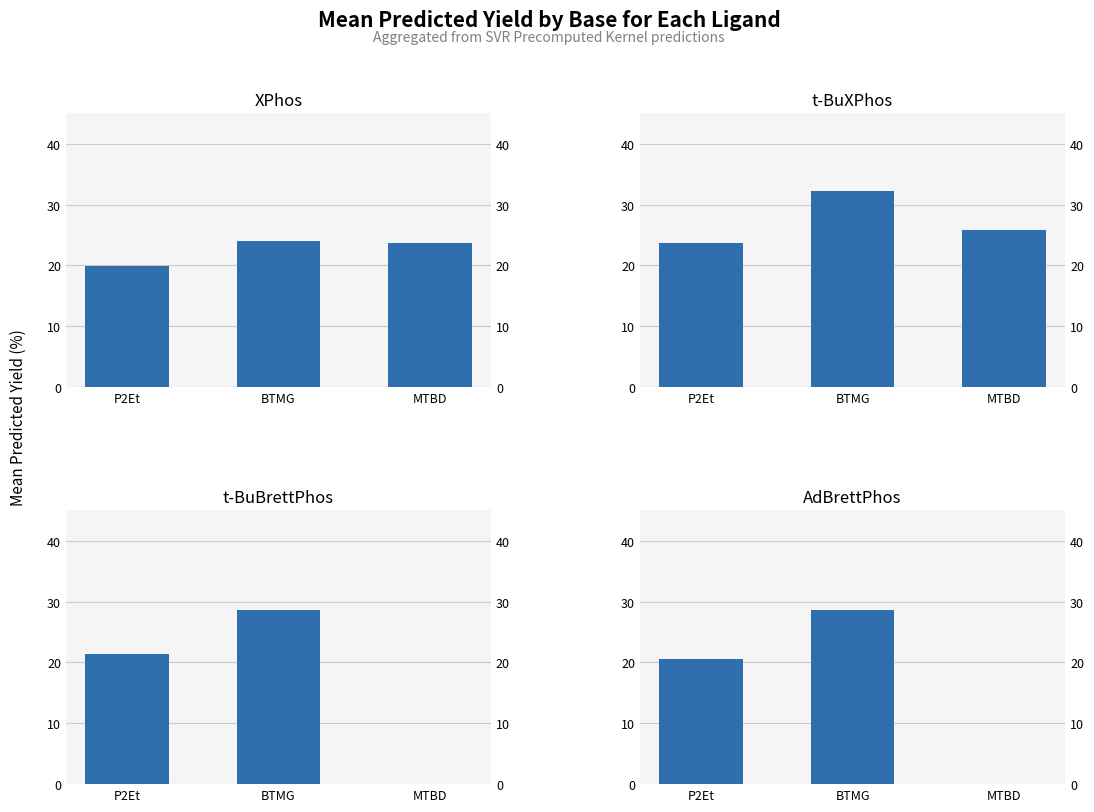

Which series has the largest total across all categories?

t-BuXPhos